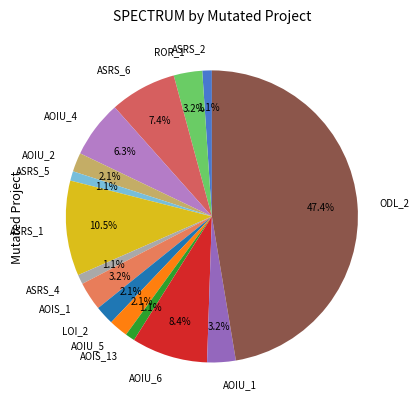

What percentage do ASRS_5 and ODL_2 together represent?

48.4%